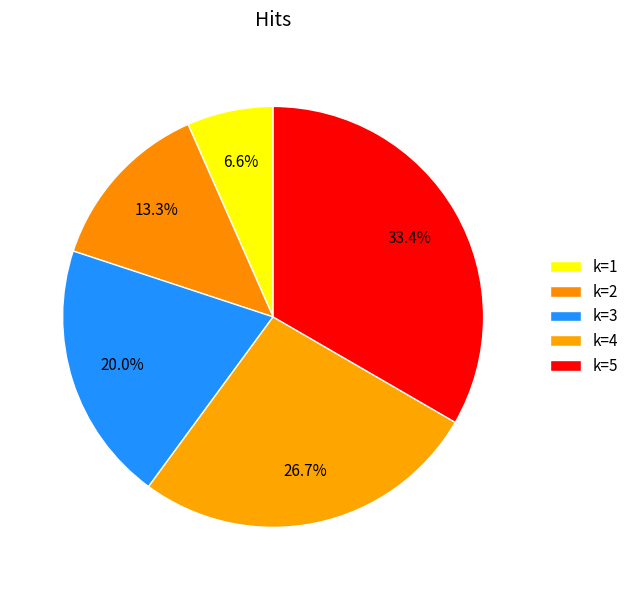

Is there any slice that represents more than half of the pie?

No